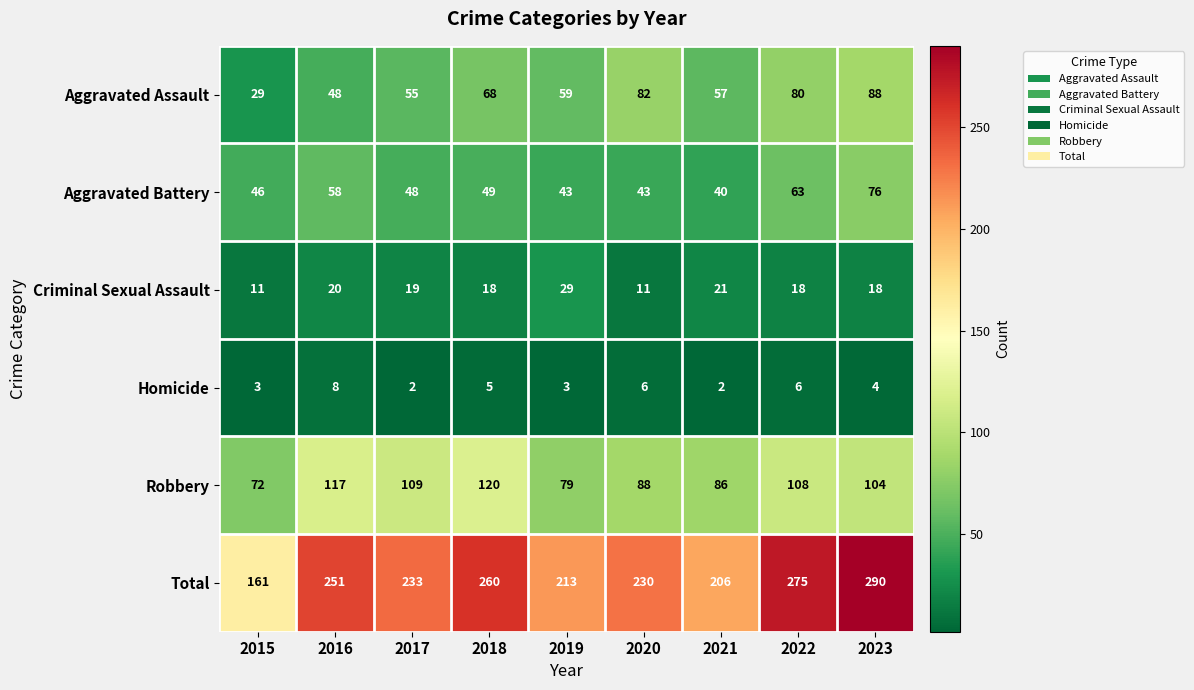

What is the spread (max minus min) of values at 2015?

158